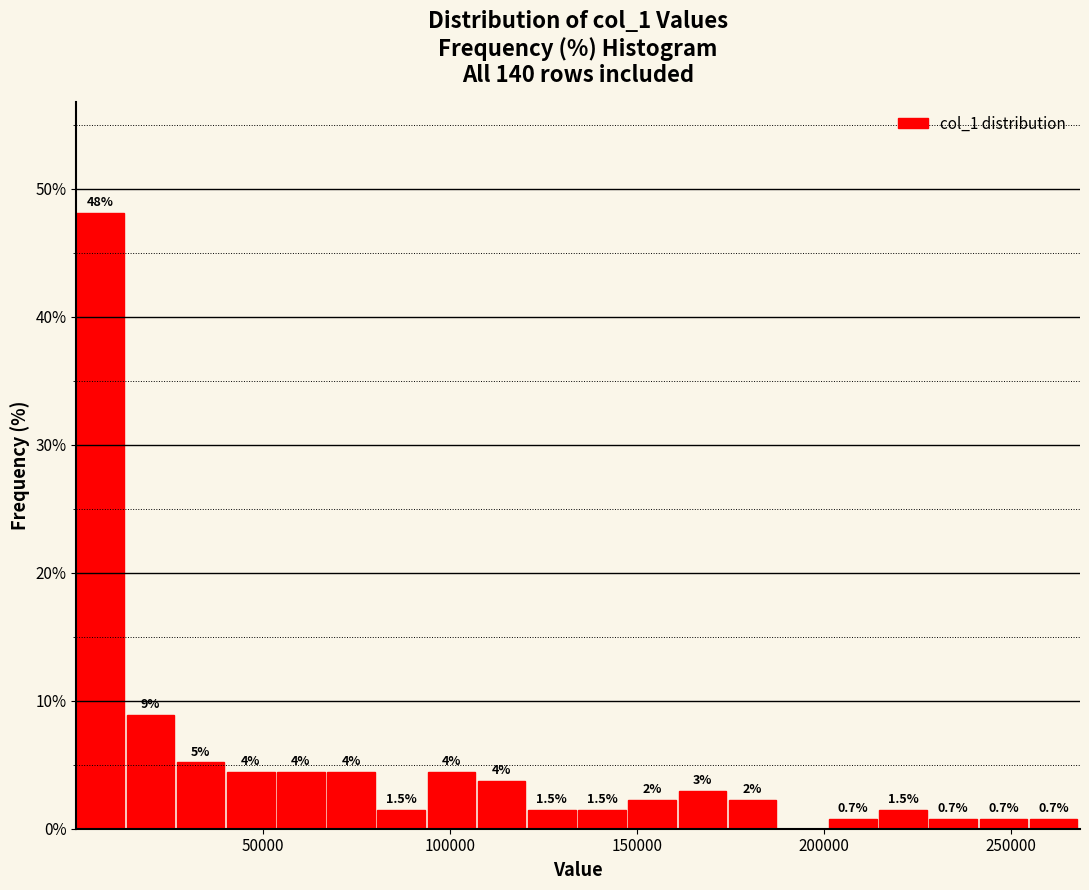

Read against the x-axis, roughly where is the centre of the tallest bar?

5000